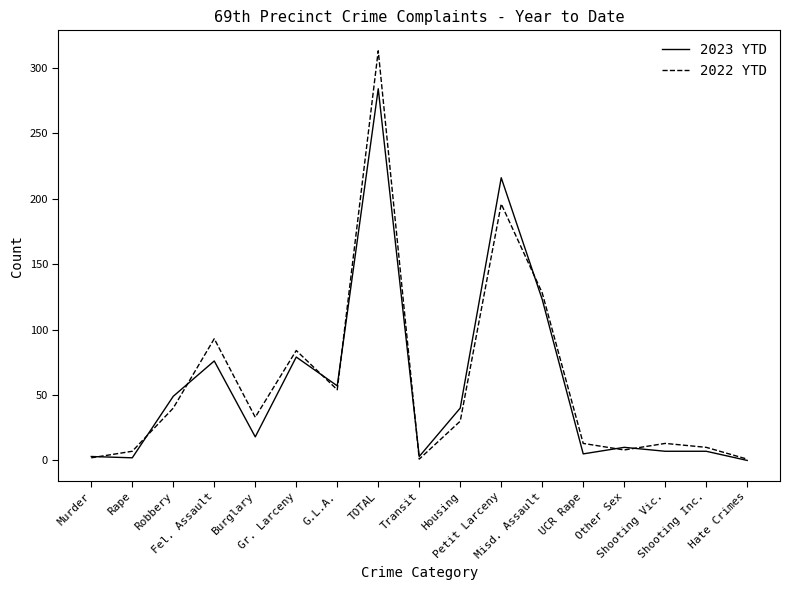

What position from the left is Rape?

2